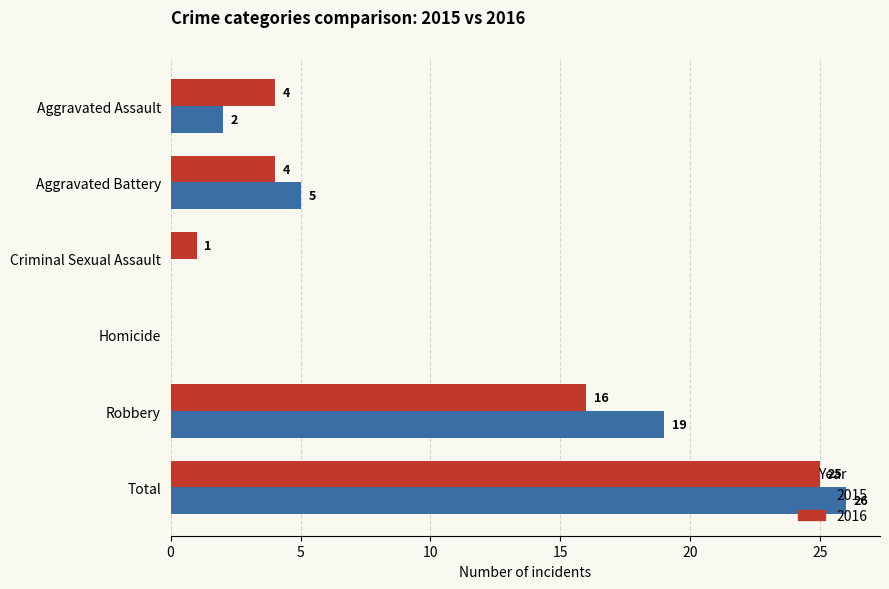

Count the number of categories in the chart.

6